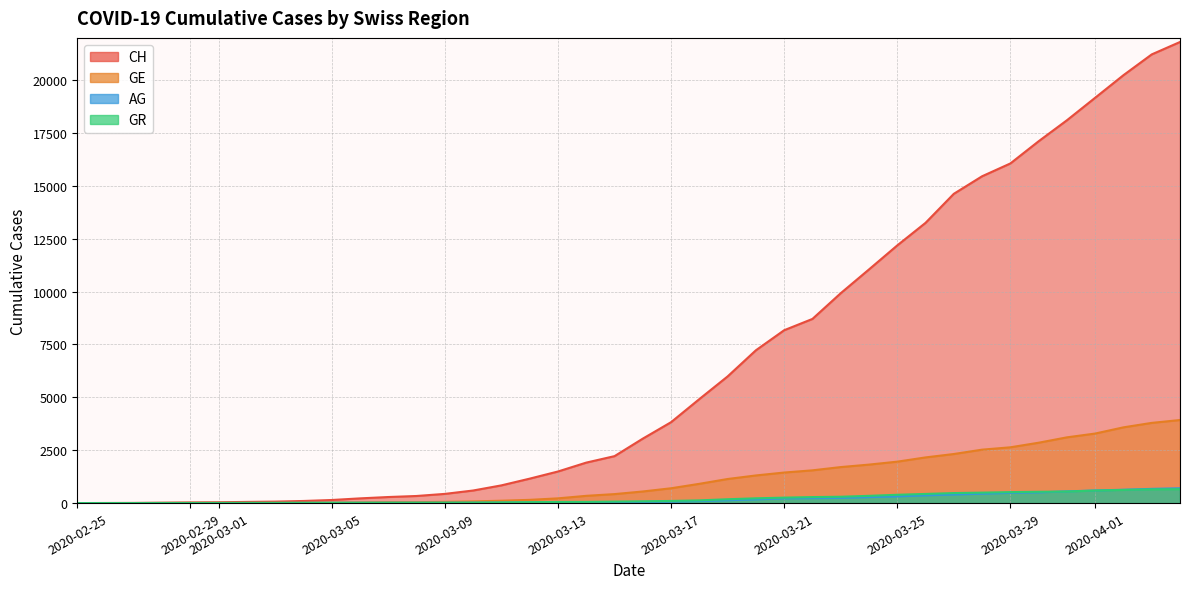

What is the label of the 16th point from the left?

2020-03-11